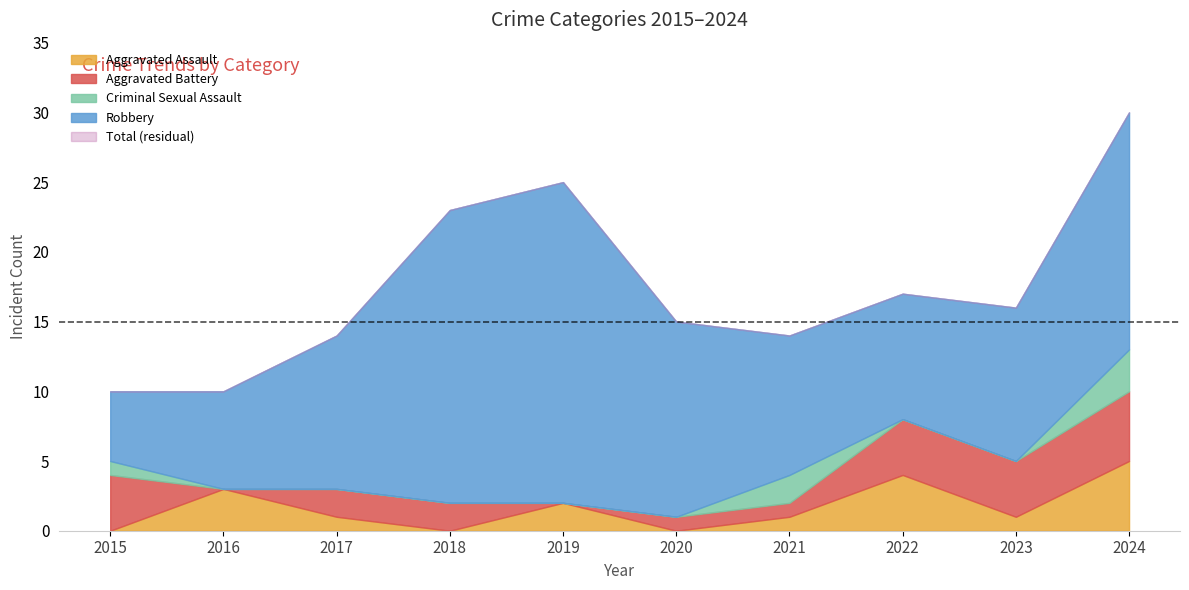

The value of Aggravated Assault at 2017 is 1. True or false?

True